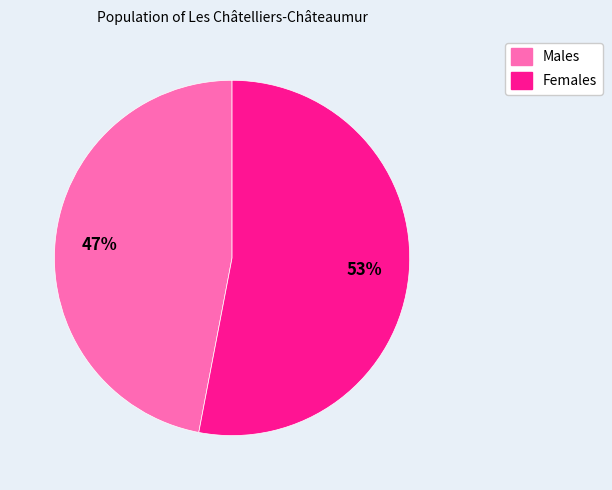

Is there any slice that represents more than half of the pie?

Yes